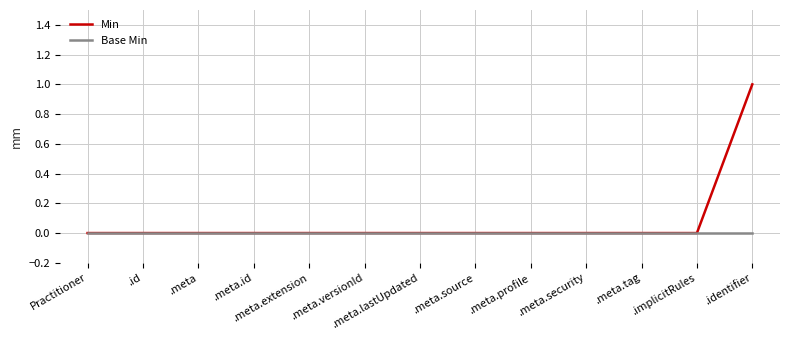

The value of Min at Practitioner is 1. True or false?

False